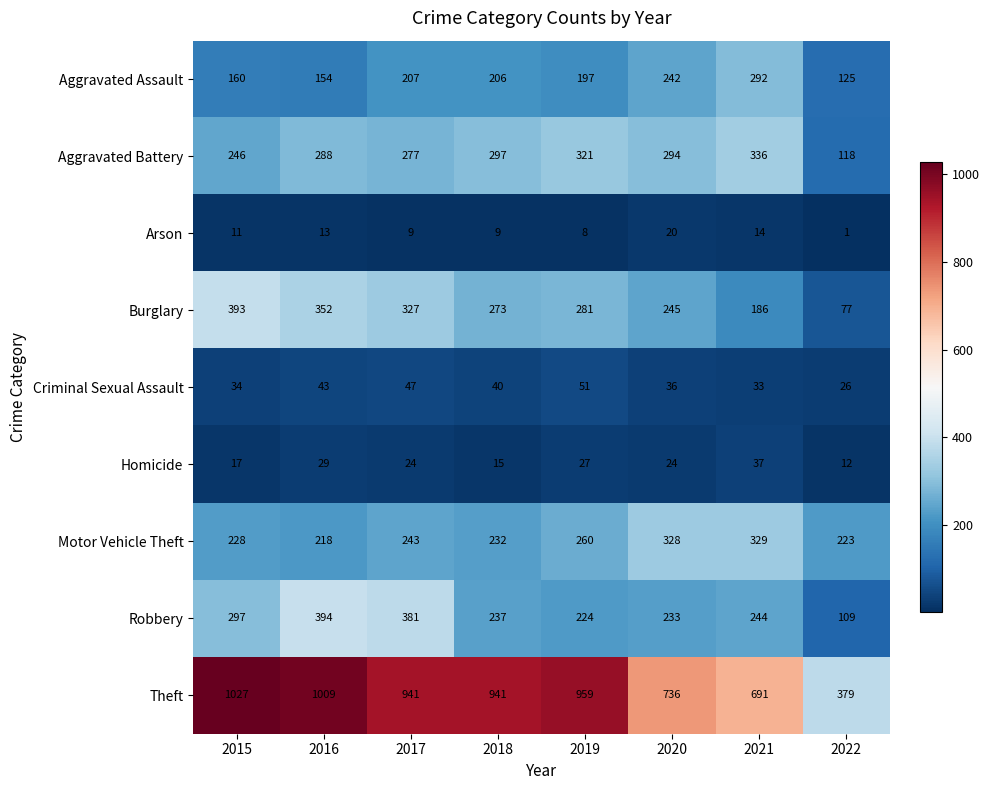

Which series has the largest total across all categories?

Theft